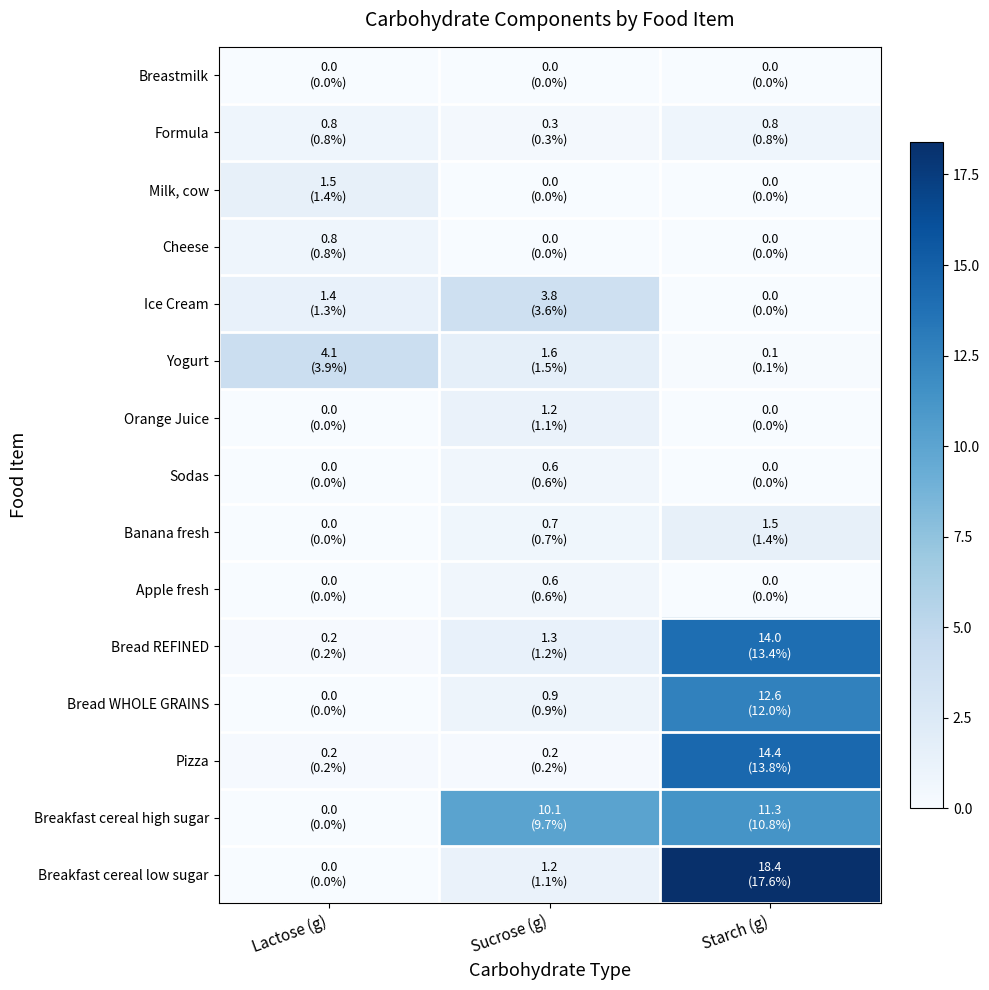

Rank the series by their maximum value, from lowest to highest.

Breastmilk, Sodas, Apple fresh, Formula, Cheese, Orange Juice, Milk, cow, Banana fresh, Ice Cream, Yogurt, Breakfast cereal high sugar, Bread WHOLE GRAINS, Bread REFINED, Pizza, Breakfast cereal low sugar